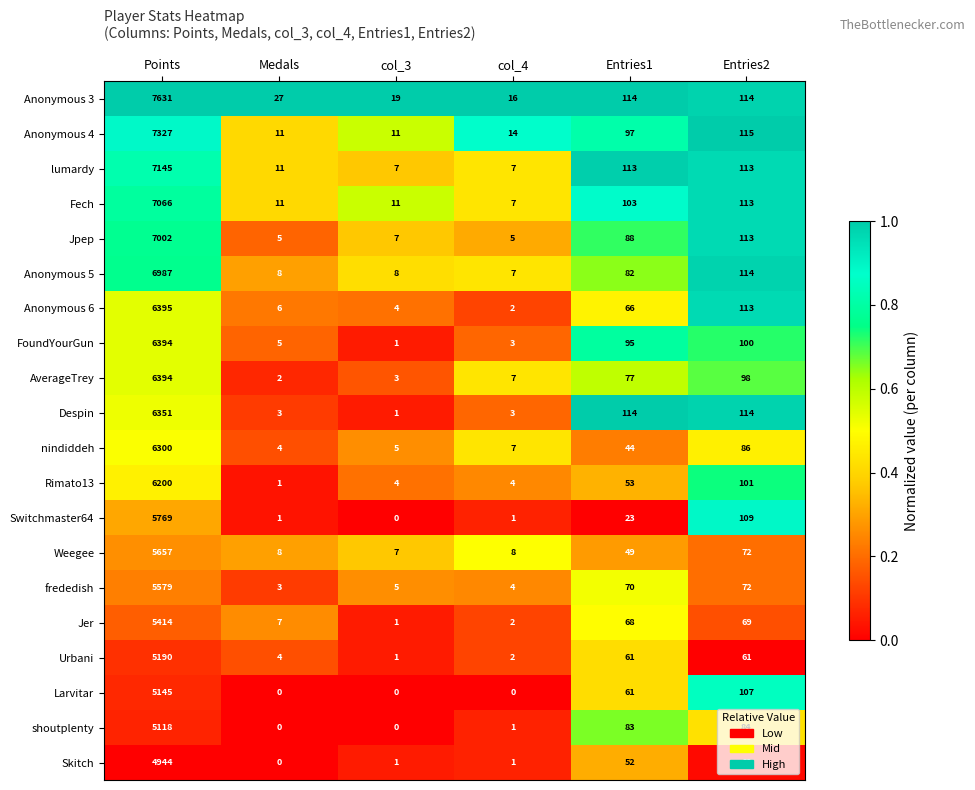

Rank the series by their maximum value, from highest to lowest.

Anonymous 3, Anonymous 4, Despin, lumardy, Anonymous 5, Fech, Jpep, Anonymous 6, Switchmaster64, Larvitar, FoundYourGun, Rimato13, AverageTrey, shoutplenty, frededish, nindiddeh, Weegee, Jer, Urbani, Skitch